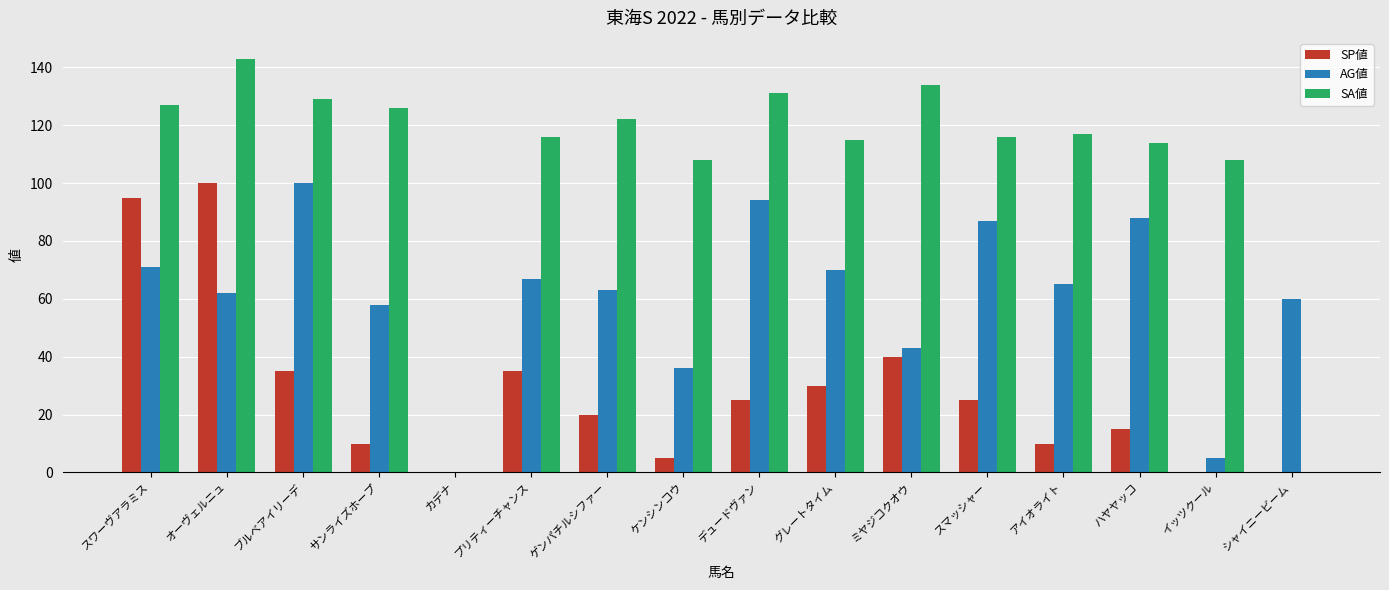

The value of SP値 at イッツクール is 0. True or false?

True